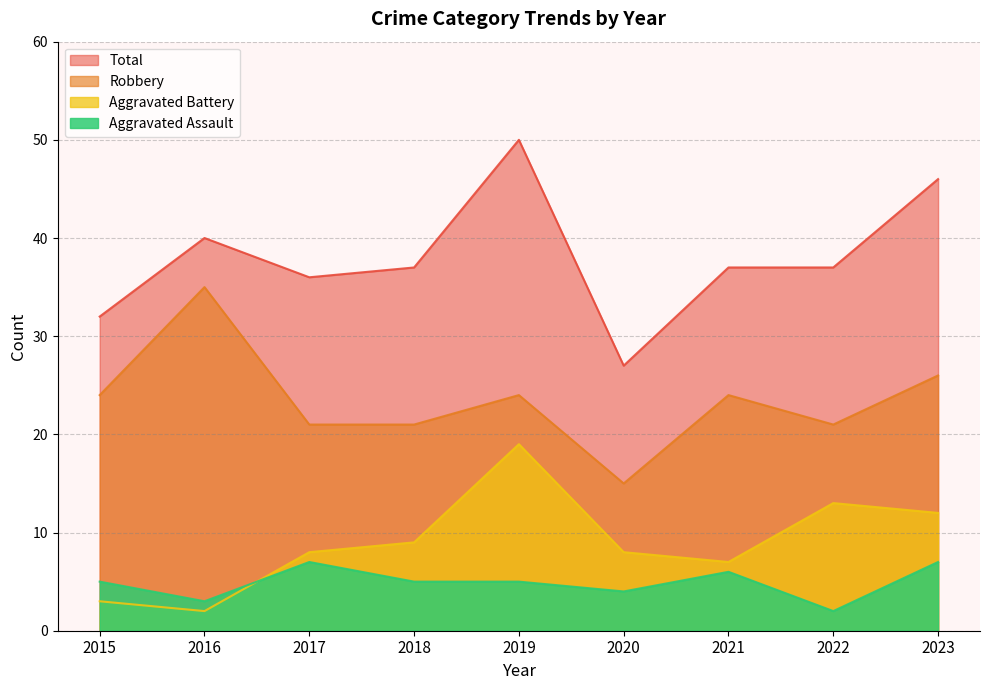

Where is the first local minimum for Aggravated Assault?

2016